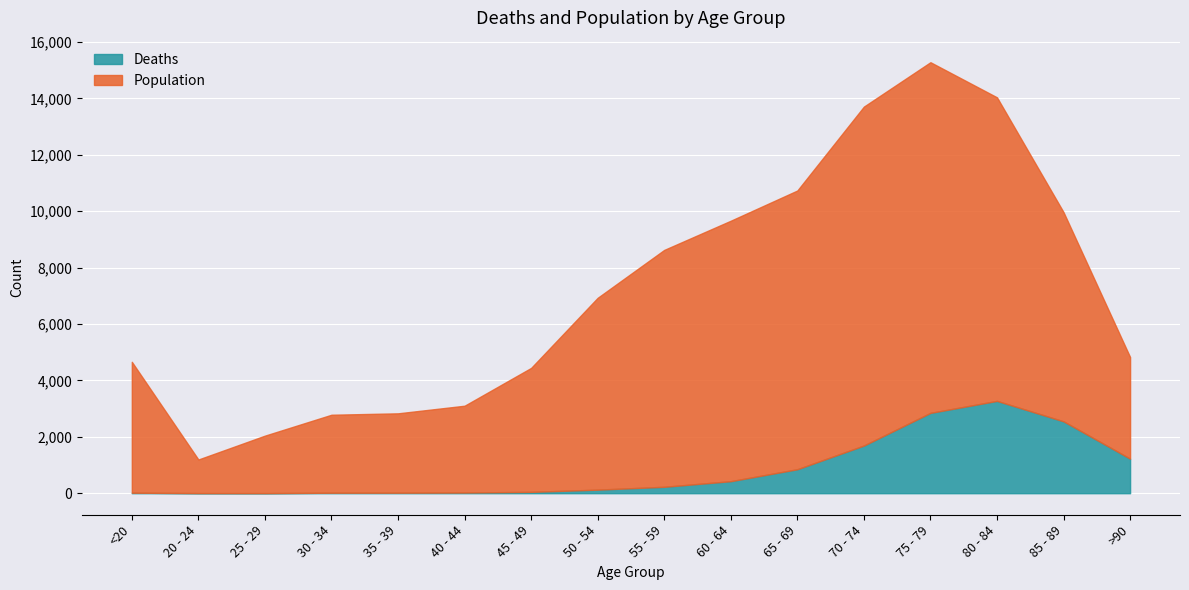

Rank the categories by Deaths value from highest to lowest.

80 - 84, 75 - 79, 85 - 89, 70 - 74, >90, 65 - 69, 60 - 64, 55 - 59, 50 - 54, 45 - 49, 40 - 44, <20, 35 - 39, 30 - 34, 20 - 24, 25 - 29